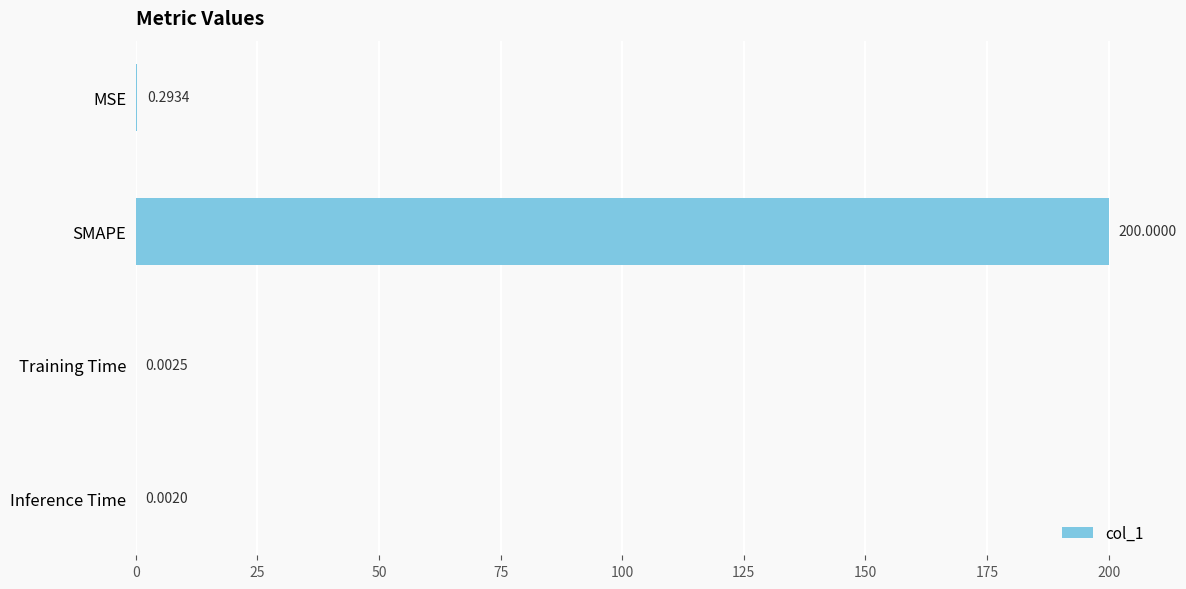

How many data points does each series have?

4